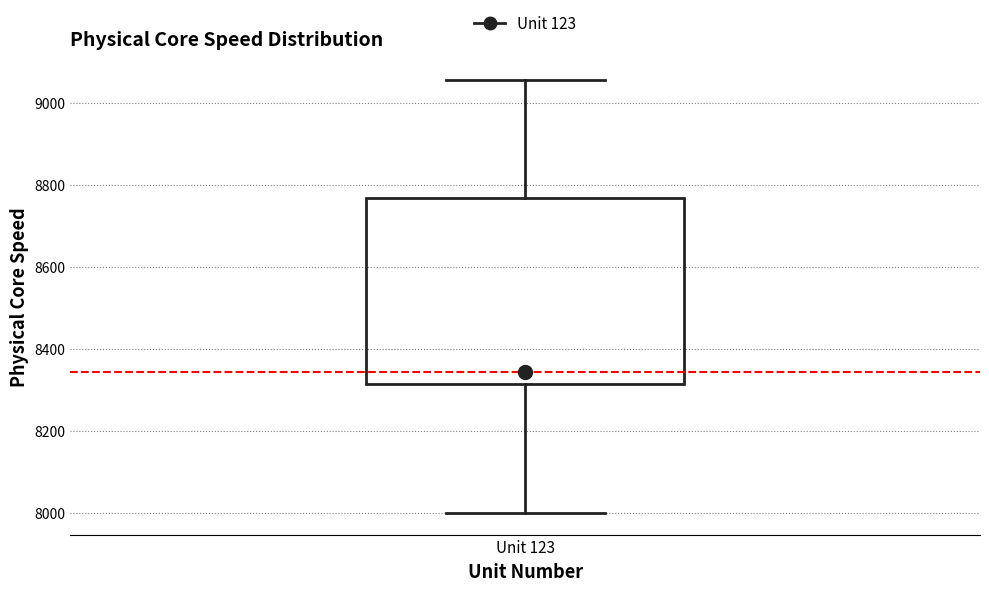

Transcribe this box plot: give where the median line is, the range the box spans, and where the two whiskers end, as read against the y-axis. The values are not printed on the chart, so give them approximately, as read against the axis.

median 8340, box 8320 to 8760, whiskers 8000 to 9060